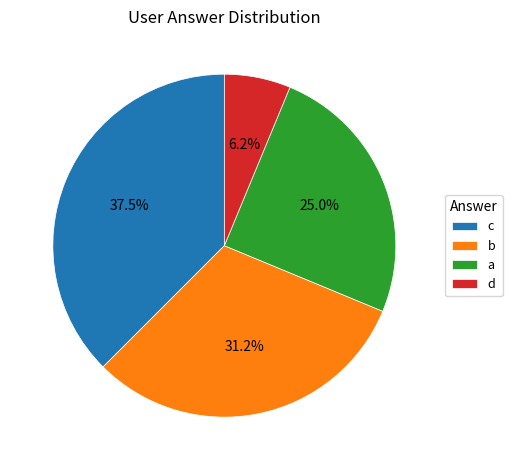

Is it true that b is 31% of the pie?

True